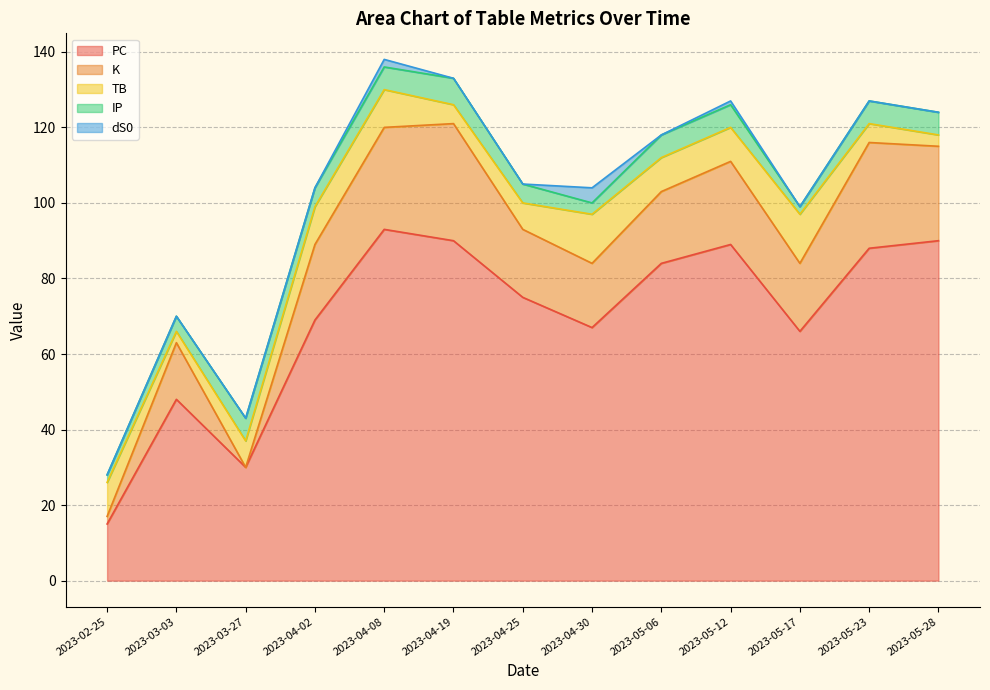

How many values in the IP series exceed 6?

1